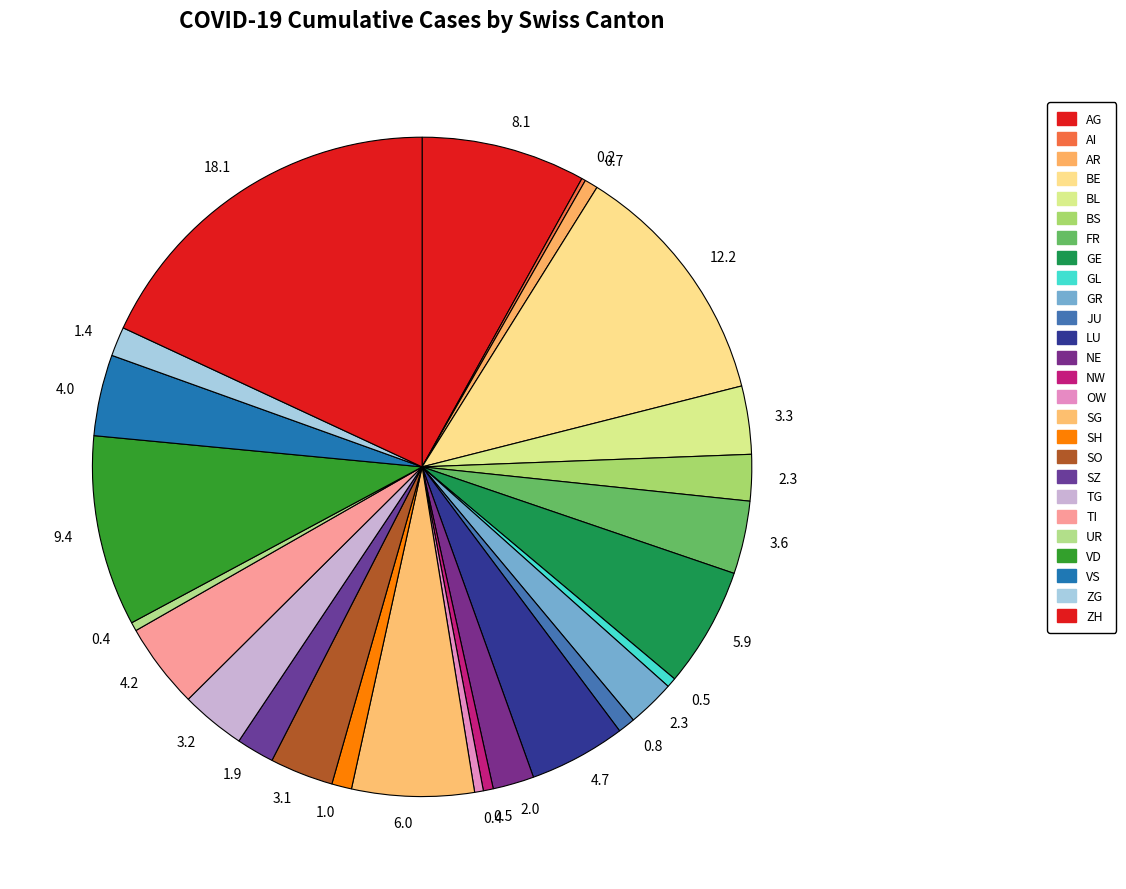

How many segments does this pie chart have?

26